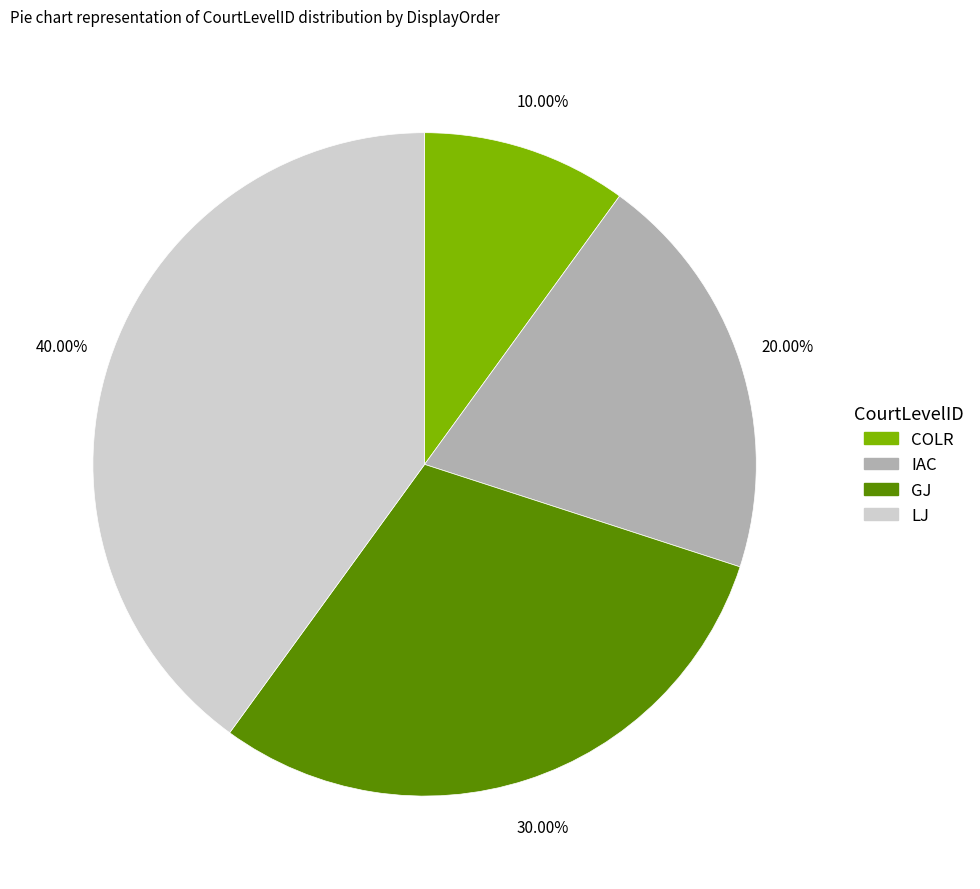

Rank the categories by value from highest to lowest.

LJ, GJ, IAC, COLR